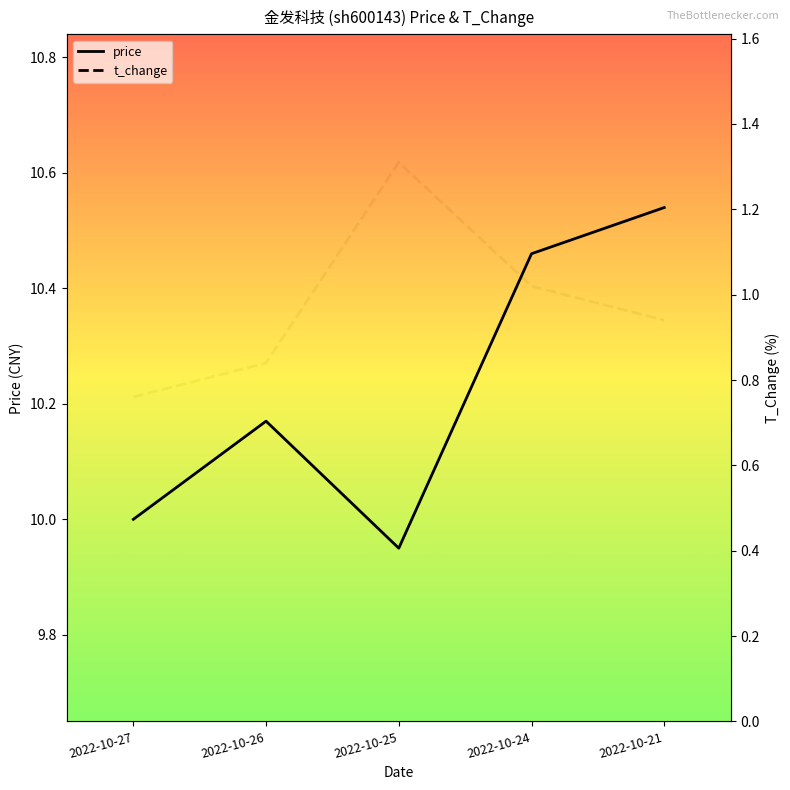

What is the value of the price point at the 5th from the left?

10.5